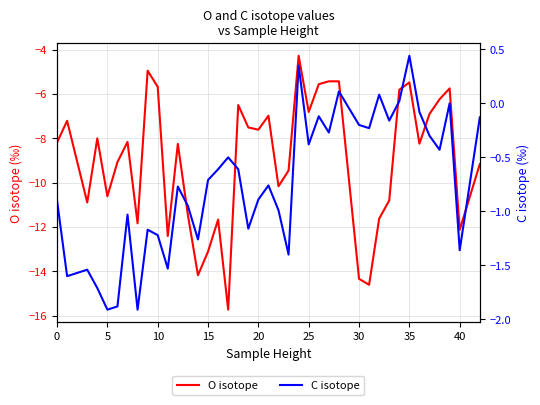

True or false: O isotope and C isotope intersect in this chart.

False